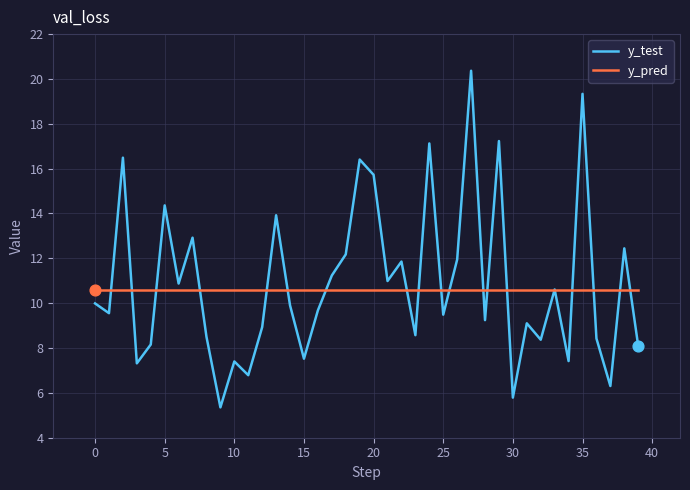

Which series has the widest spread of values?

y_test